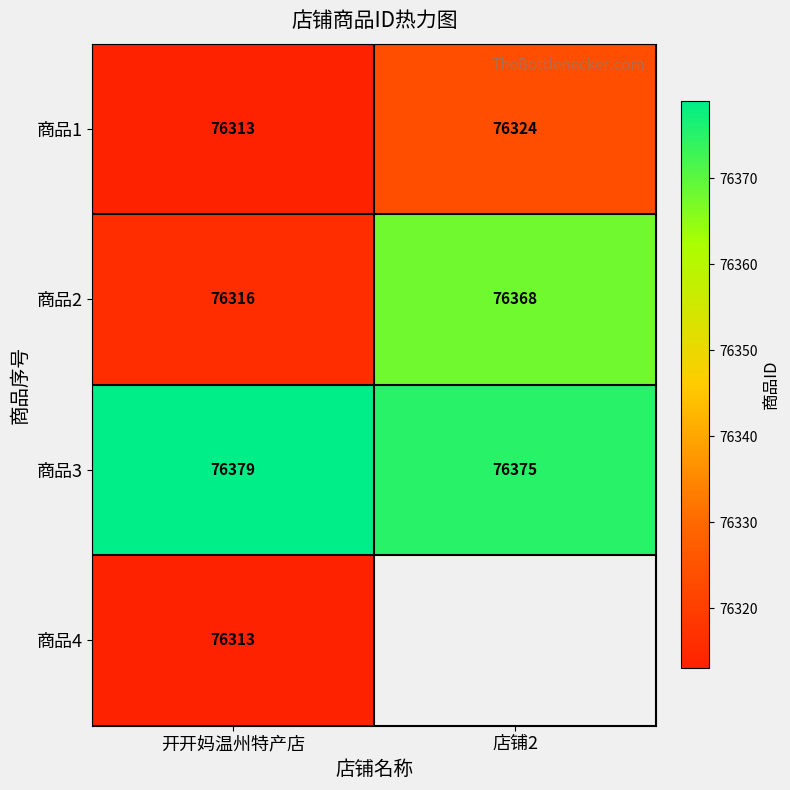

Where is 商品2 nearest to the value 76342?

开开妈温州特产店